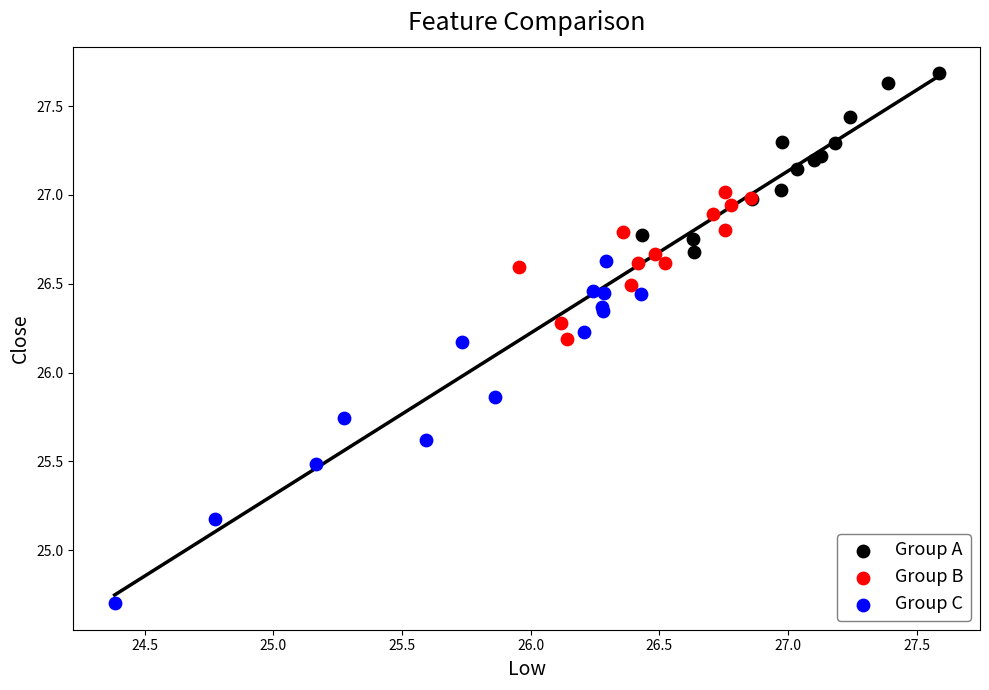

What are all the series names shown in the legend?

Group A, Group B, Group C